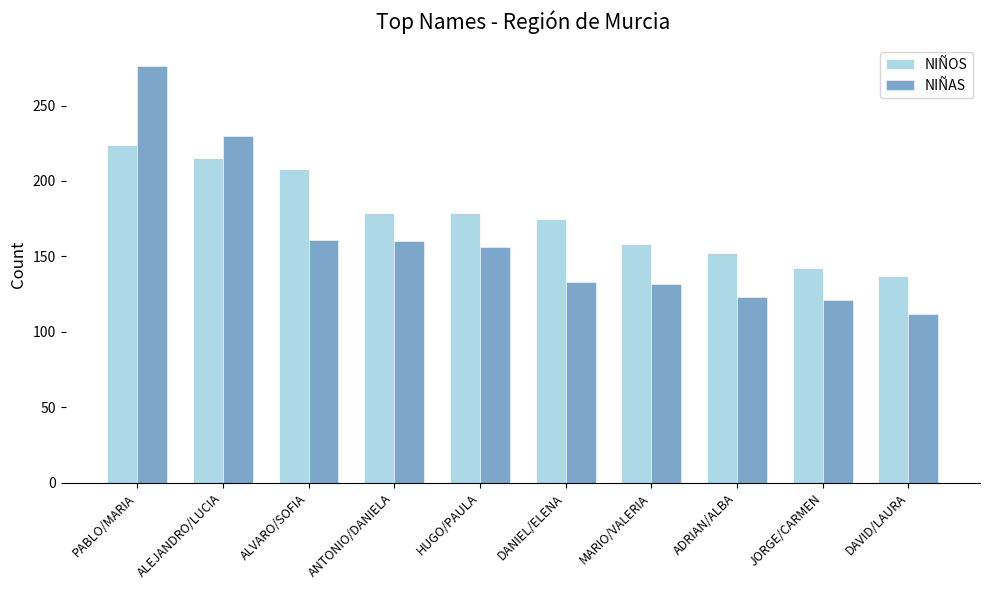

What is the sum of the NIÑOS values at PABLO/MARIA and DANIEL/ELENA?

399